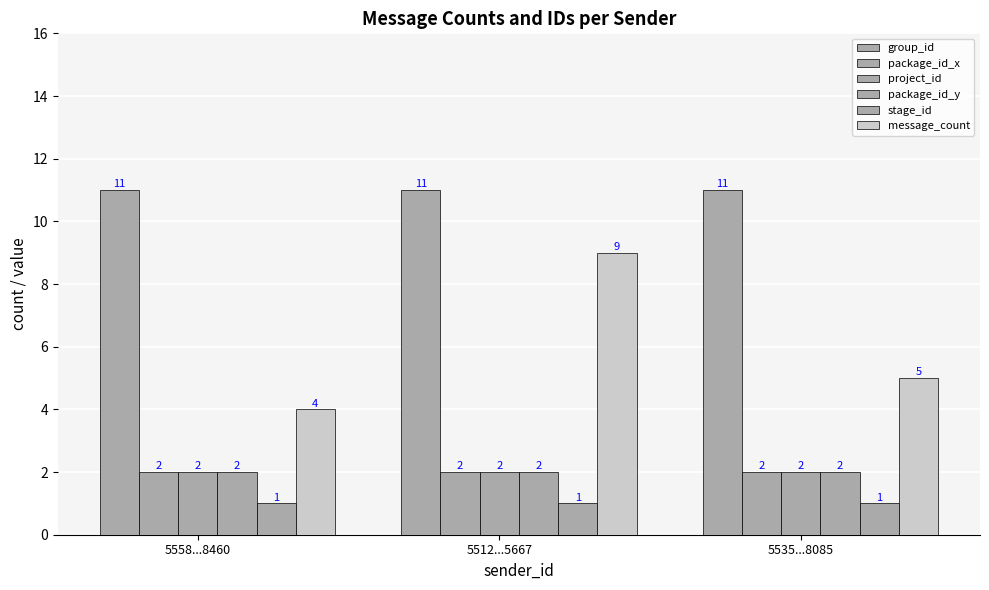

Which series changed the most between 5558...8460 and 5535...8085?

message_count